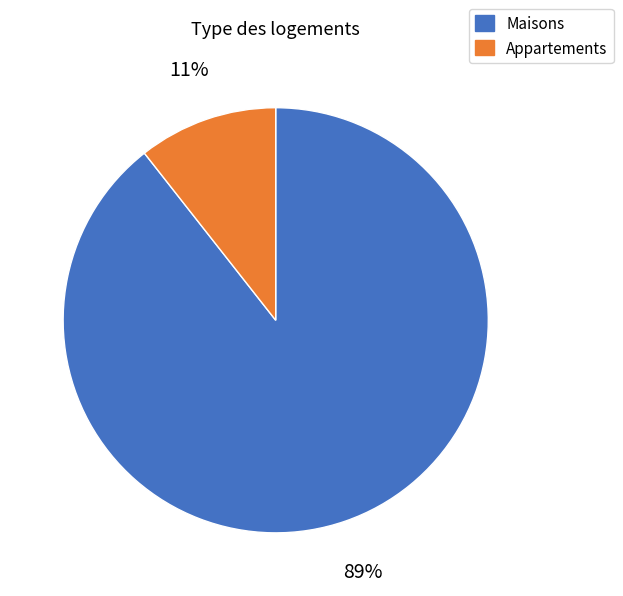

Is it true that Appartements is 16% of the pie?

False